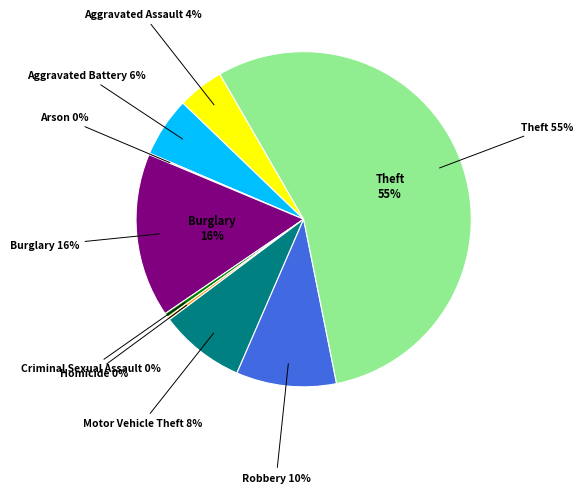

Which slice represents more than half of the pie?

Theft